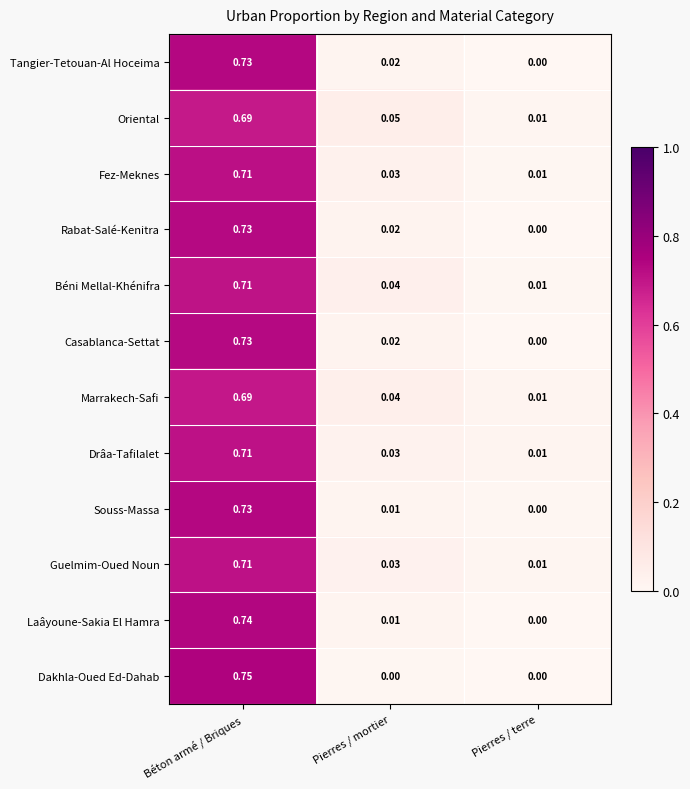

At which label does Drâa-Tafilalet reach its minimum?

Pierres / terre